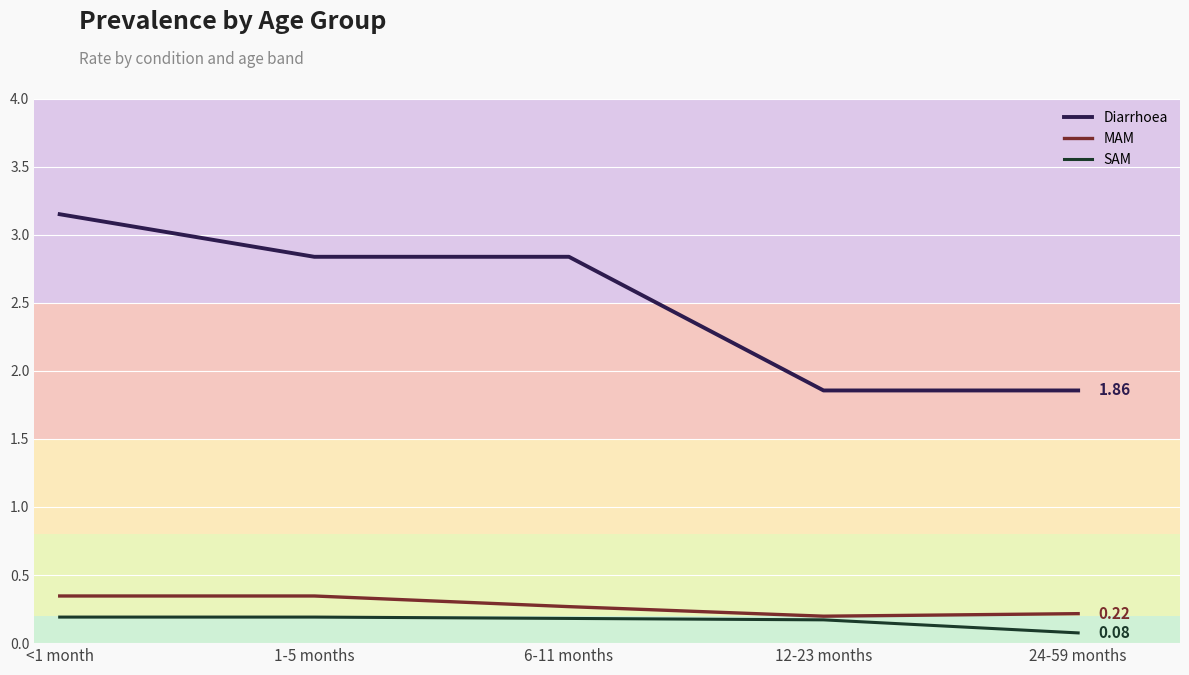

What are all the series names shown in the legend?

Diarrhoea, MAM, SAM